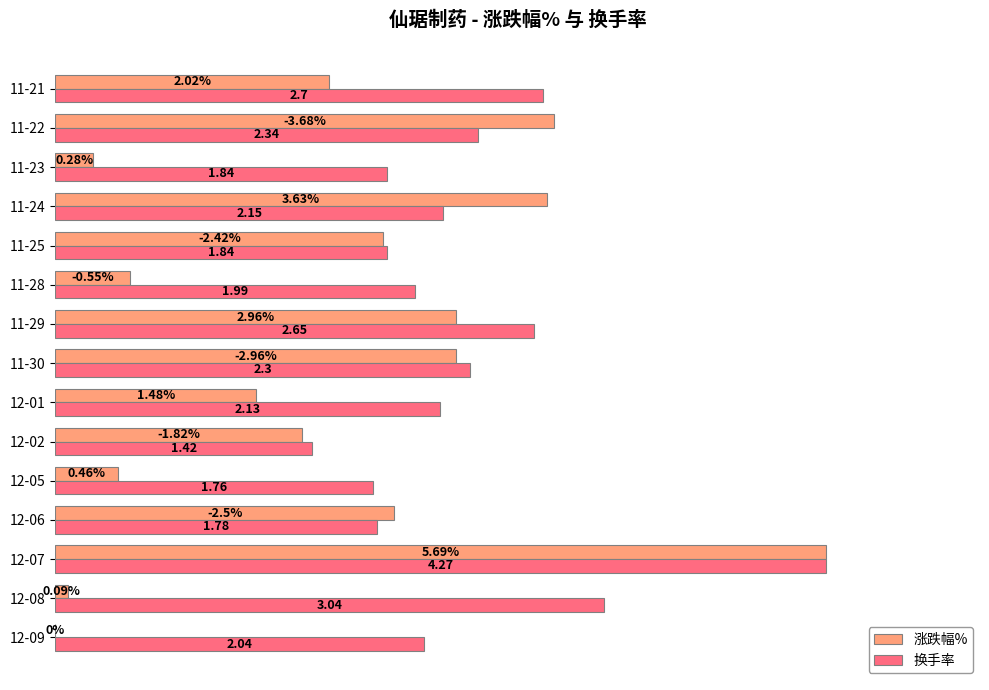

What are all the series names shown in the legend?

涨跌幅%, 换手率